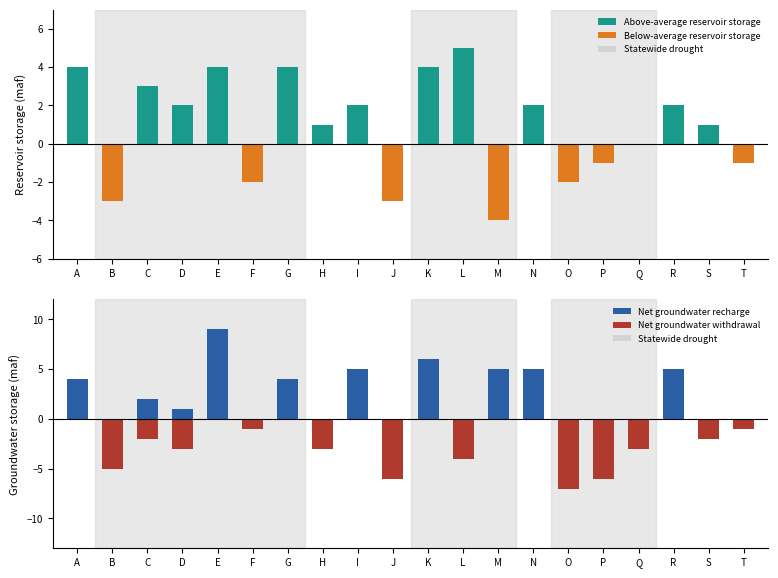

What is the difference between the Net groundwater recharge values at O and M?

5